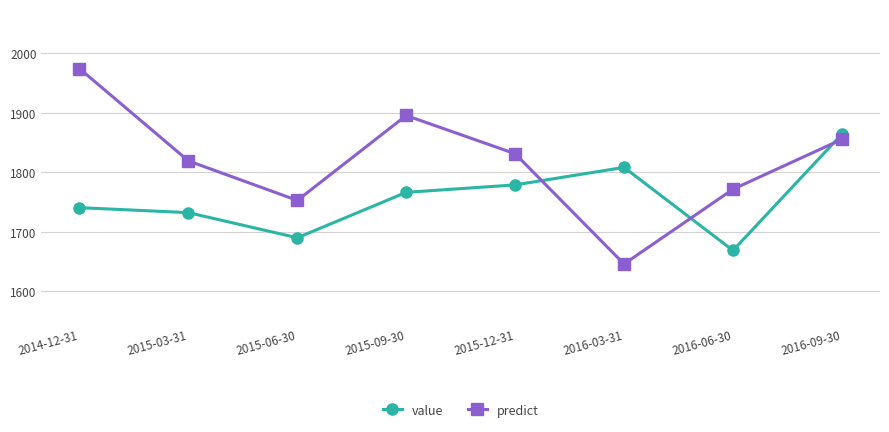

How many data points in predict are above 1830?

4